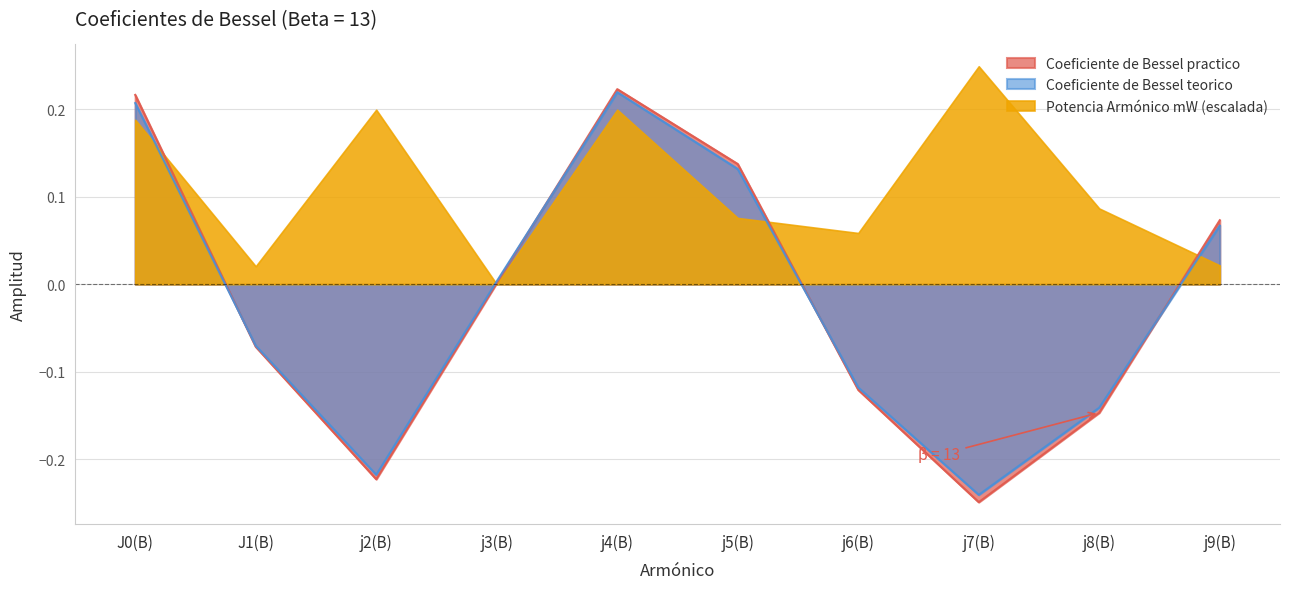

True or false: Coeficiente de Bessel teorico has a value of 0.2 at j4(B).

True